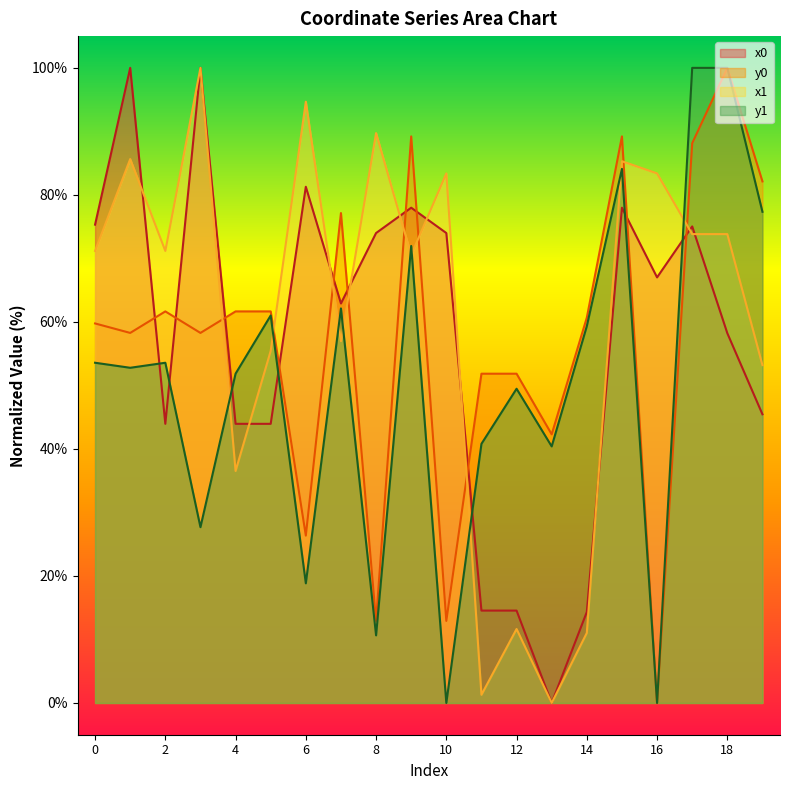

Is the value of x1 at 5 greater than the value of y0 at 1?

No